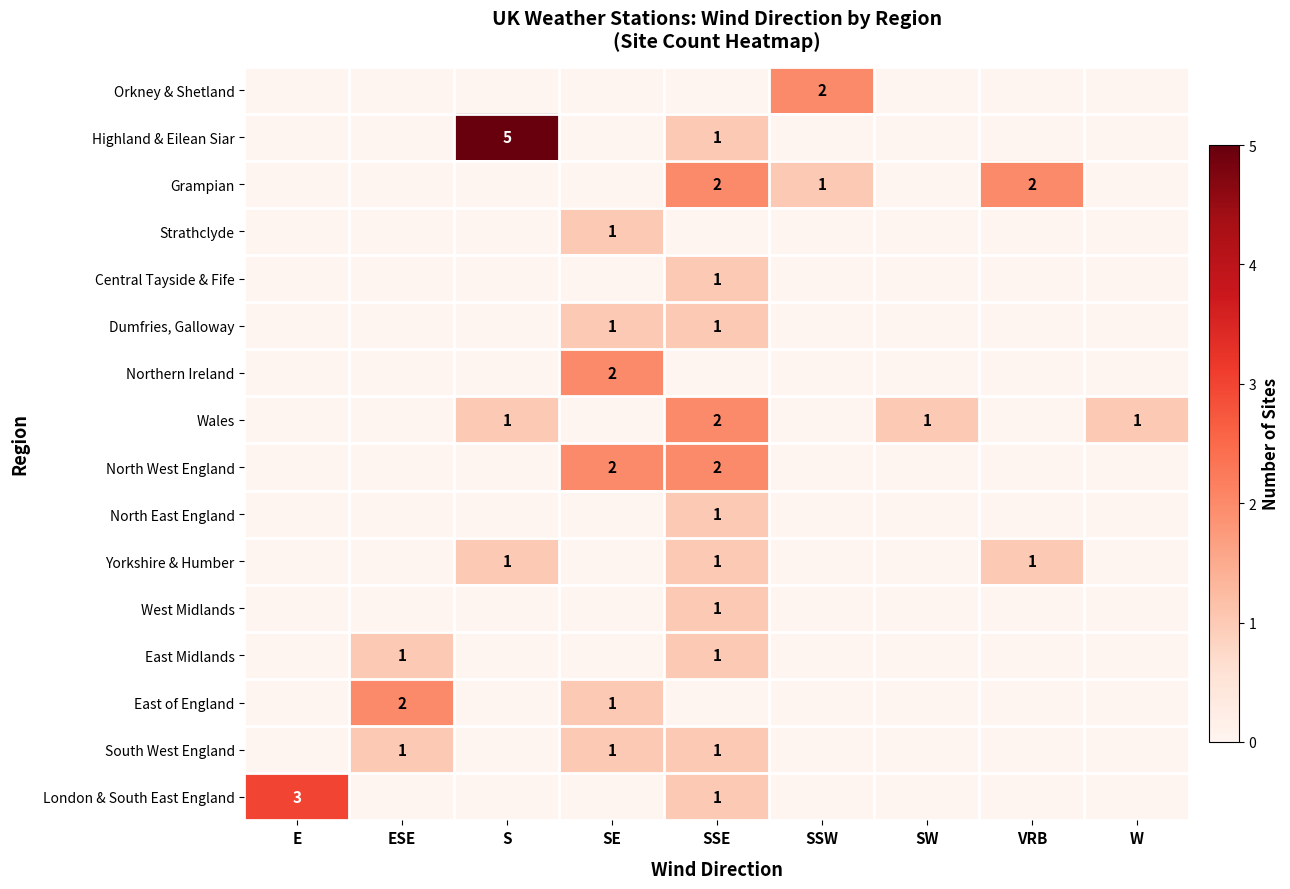

True or false: Yorkshire & Humber has a value of 1 at S.

True